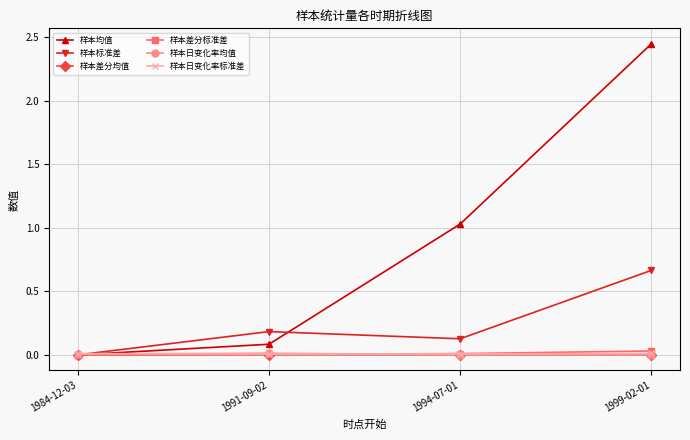

What position from the right is 1999-02-01?

1